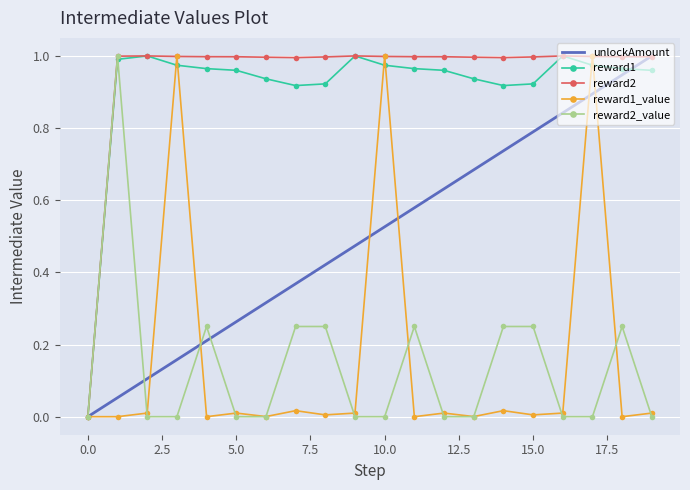

Which series has the largest total across all categories?

reward2